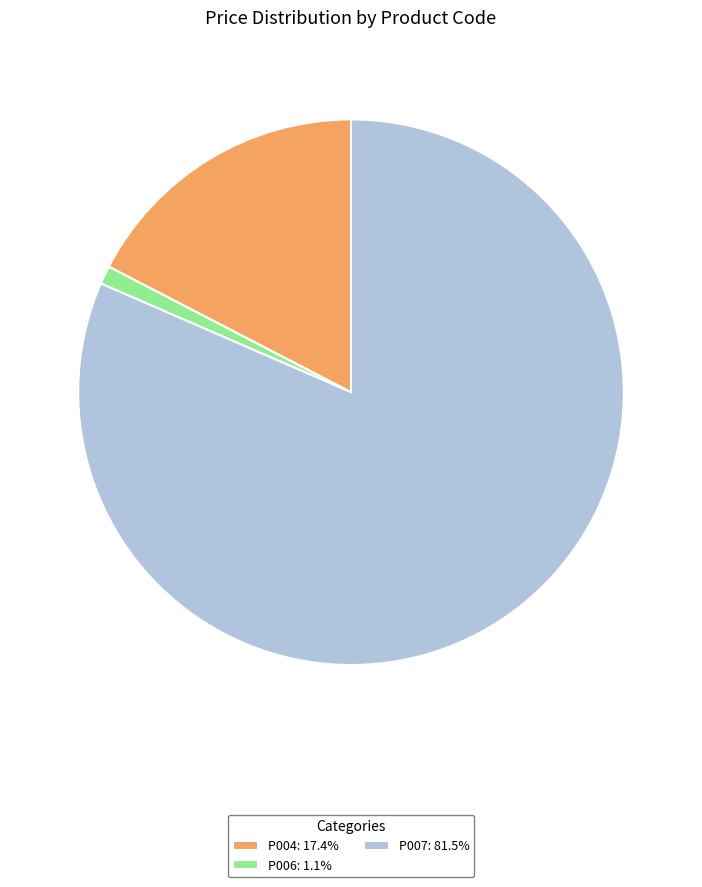

Is P004: 17.4% the majority of the pie?

No